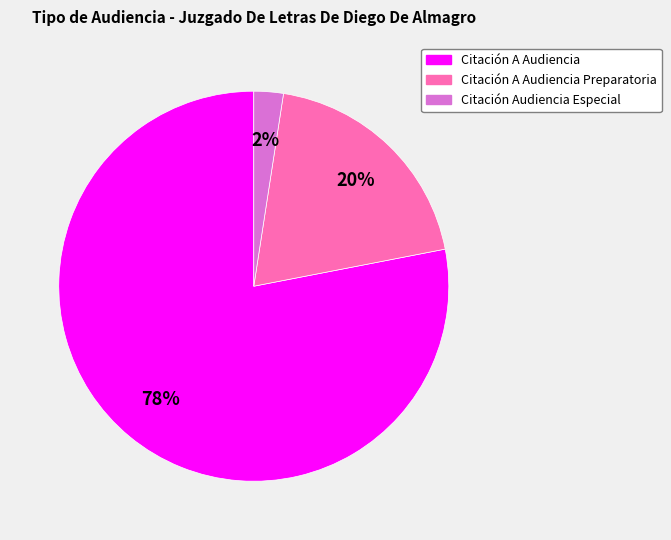

To the nearest percent, what is the difference between the largest and smallest slice percentages?

76%